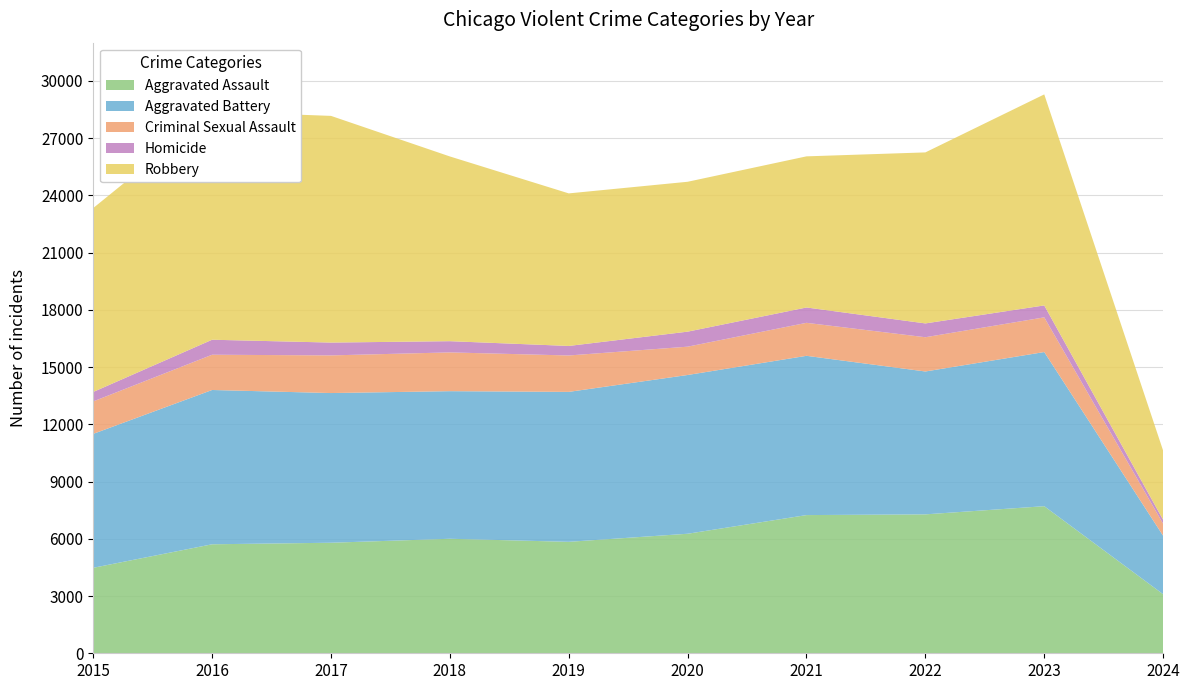

Reading left to right, list all the values displayed in this chart.

Aggravated Assault: 2015=4480	2016=5712	2017=5793	2018=6001	2019=5841	2020=6264	2021=7242	2022=7280	2023=7708	2024=3096
Aggravated Battery: 2015=7019	2016=8086	2017=7845	2018=7735	2019=7858	2020=8320	2021=8347	2022=7488	2023=8079	2024=3063
Criminal Sexual Assault: 2015=1700	2016=1848	2017=1973	2018=2032	2019=1908	2020=1484	2021=1729	2022=1795	2023=1818	2024=629
Homicide: 2015=496	2016=786	2017=672	2018=588	2019=499	2020=787	2021=804	2022=724	2023=625	2024=205
Robbery: 2015=9638	2016=11960	2017=11880	2018=9681	2019=7995	2020=7855	2021=7920	2022=8962	2023=11059	2024=3628